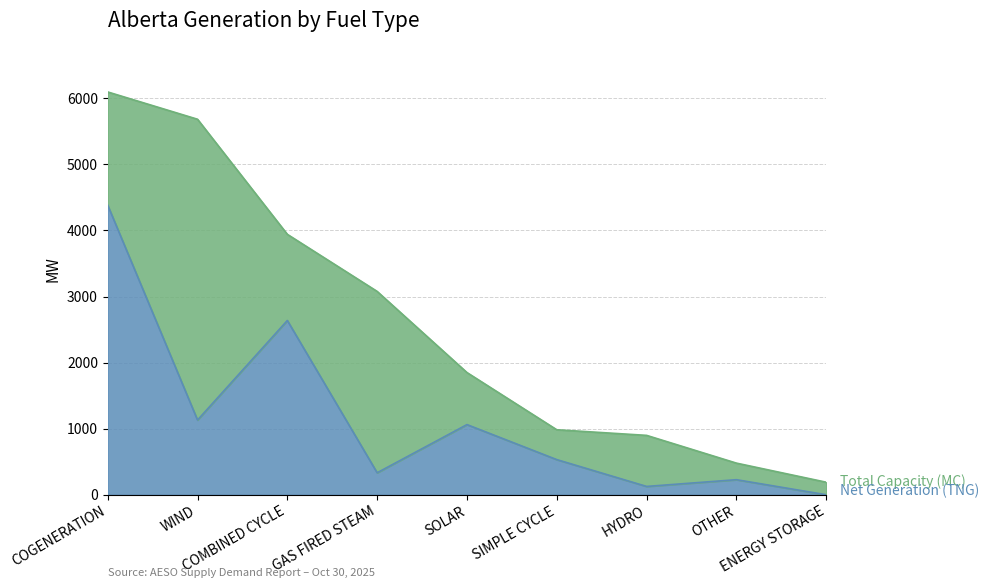

What is the difference between the Net Generation (TNG) values at COMBINED CYCLE and SOLAR?

1576